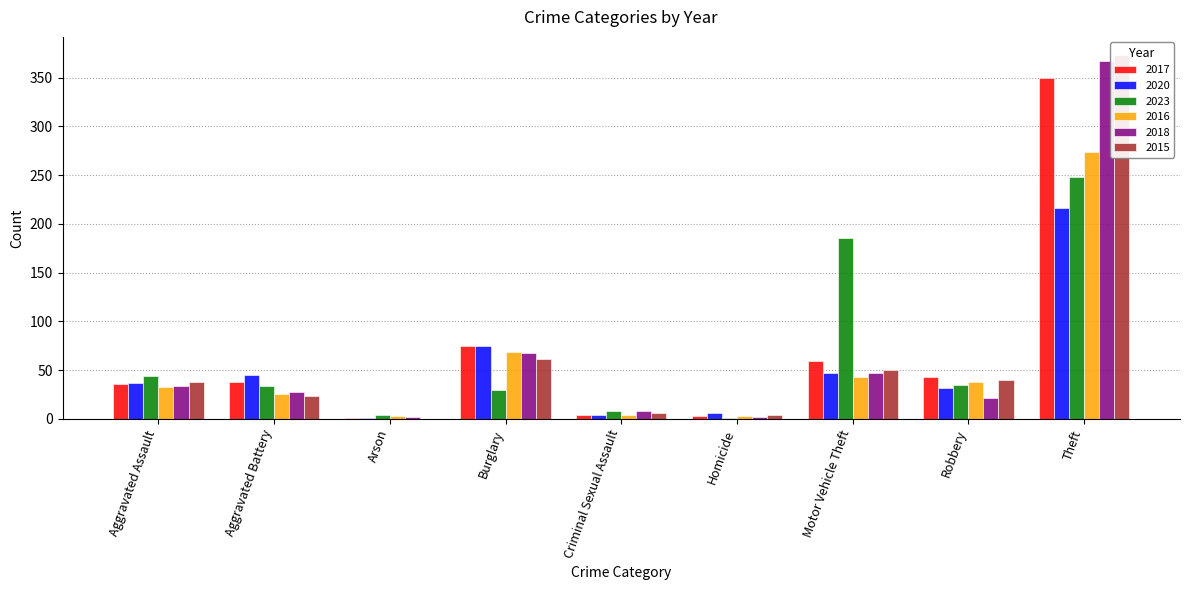

The value of 2017 at Criminal Sexual Assault is 2. True or false?

False